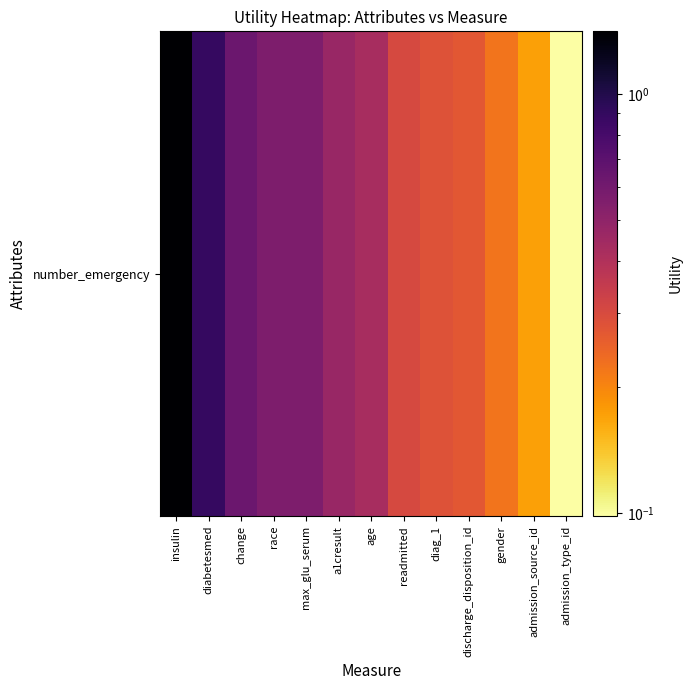

The chart shows a value of 0.1 at admission_type_id. True or false?

False